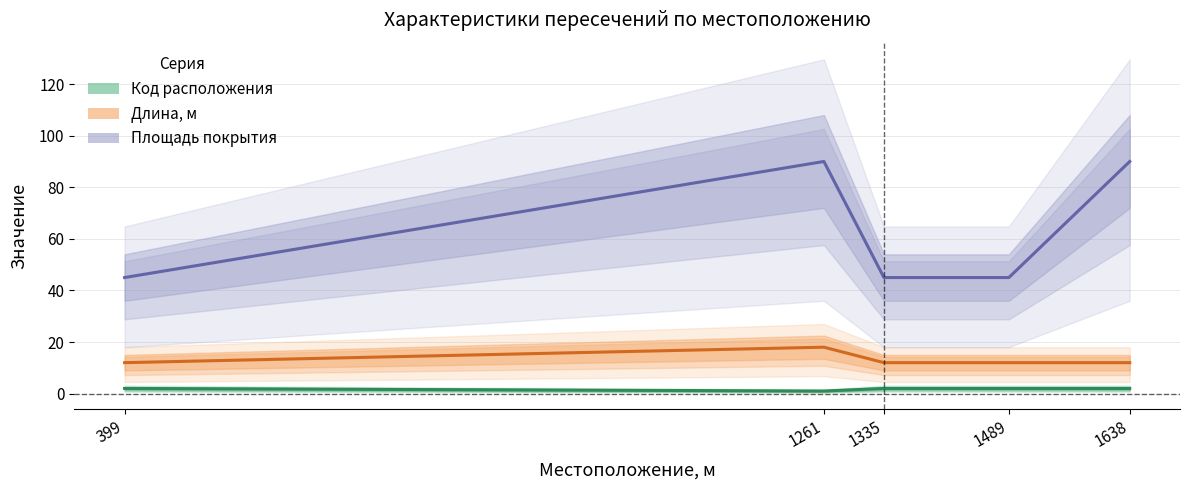

Rank the categories by Dlina_m value from highest to lowest.

1261, 399, 1335, 1489, 1638